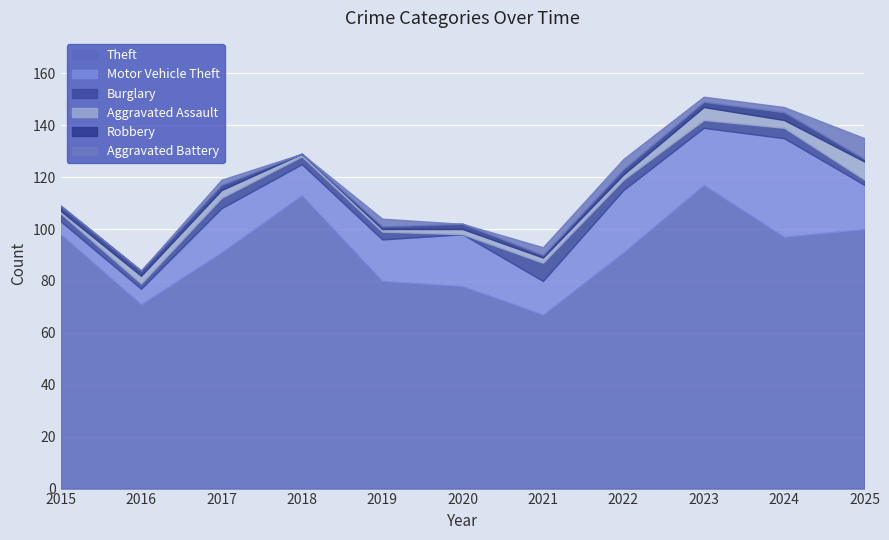

What is the sum of the Aggravated Battery values at 2019 and 2017?

5